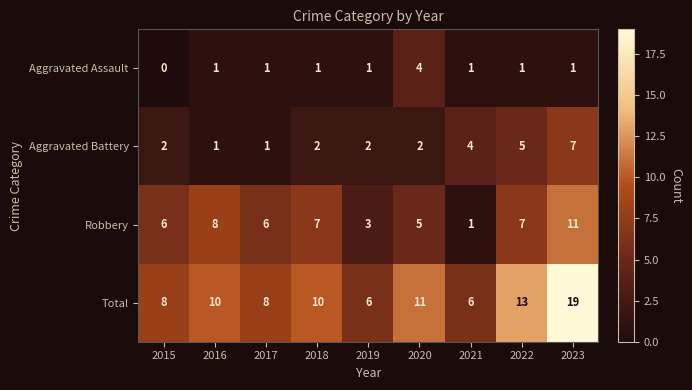

What is the difference between the highest and lowest values at 2017?

7